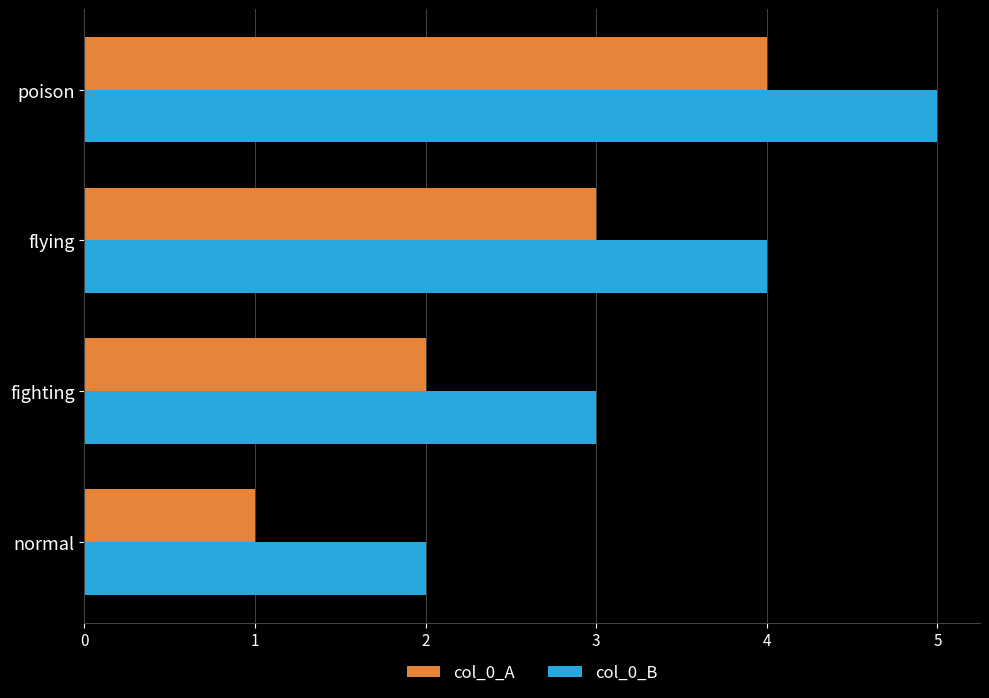

The col_0_A series shows 5 at flying. True or false?

False